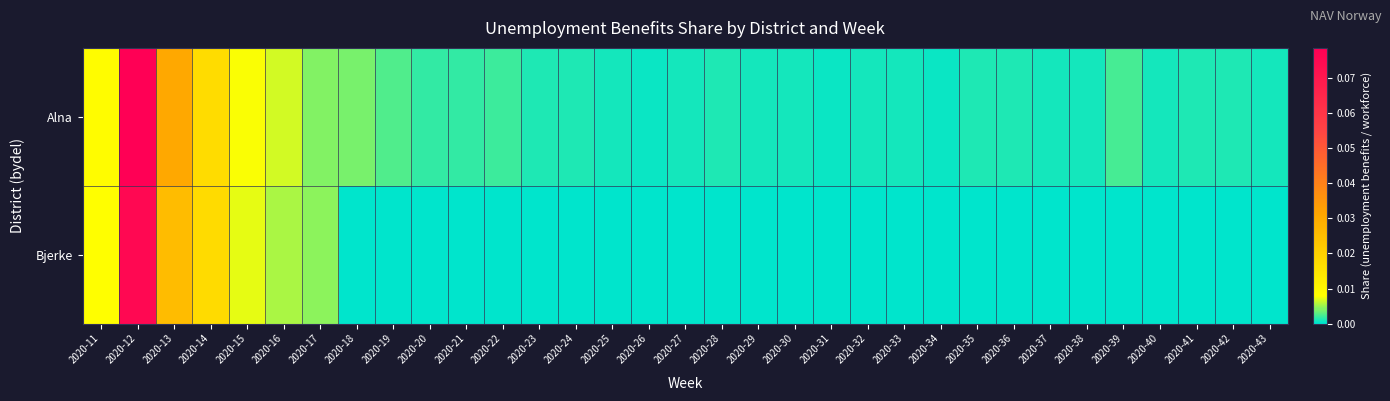

Reading left to right, transcribe all the data shown in this chart.

Alna: 2020-11=0.0	2020-12=0.1	2020-13=0.0	2020-14=0.0	2020-15=0.0	2020-16=0.0	2020-17=0.0	2020-18=0.0	2020-19=0.0	2020-20=0.0	2020-21=0.0	2020-22=0.0	2020-23=0.0	2020-24=0.0	2020-25=0.0	2020-26=0.0	2020-27=0.0	2020-28=0.0	2020-29=0.0	2020-30=0.0	2020-31=0.0	2020-32=0.0	2020-33=0.0	2020-34=0.0	2020-35=0.0	2020-36=0.0	2020-37=0.0	2020-38=0.0	2020-39=0.0	2020-40=0.0	2020-41=0.0	2020-42=0.0	2020-43=0.0
Bjerke: 2020-11=0.0	2020-12=0.1	2020-13=0.0	2020-14=0.0	2020-15=0.0	2020-16=0.0	2020-17=0.0	2020-18=0.0	2020-19=0.0	2020-20=0.0	2020-21=0.0	2020-22=0.0	2020-23=0.0	2020-24=0.0	2020-25=0.0	2020-26=0.0	2020-27=0.0	2020-28=0.0	2020-29=0.0	2020-30=0.0	2020-31=0.0	2020-32=0.0	2020-33=0.0	2020-34=0.0	2020-35=0.0	2020-36=0.0	2020-37=0.0	2020-38=0.0	2020-39=0.0	2020-40=0.0	2020-41=0.0	2020-42=0.0	2020-43=0.0